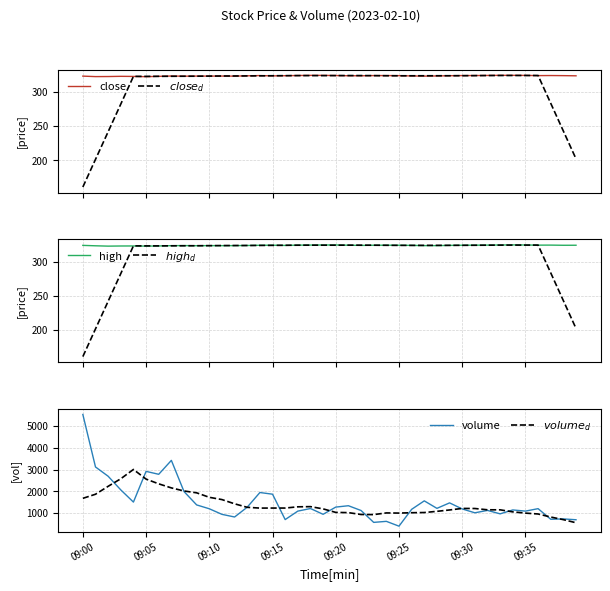

Which category has the lowest value across all series?

09:00